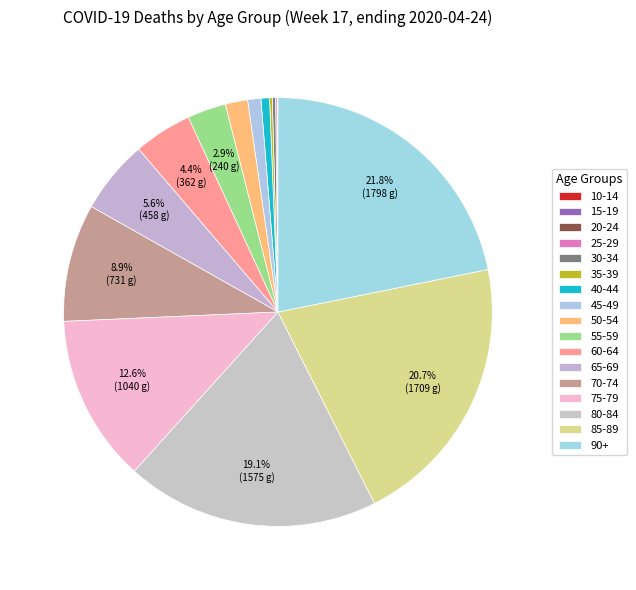

The 40-44 slice represents 8% of the pie. True or false?

False